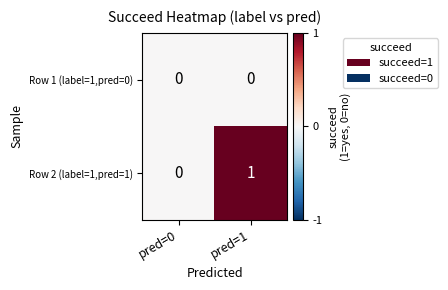

Reading right to left, list all the values displayed in this chart.

Row 1 (label=1,pred=0): pred=1=0	pred=0=0
Row 2 (label=1,pred=1): pred=1=1	pred=0=0